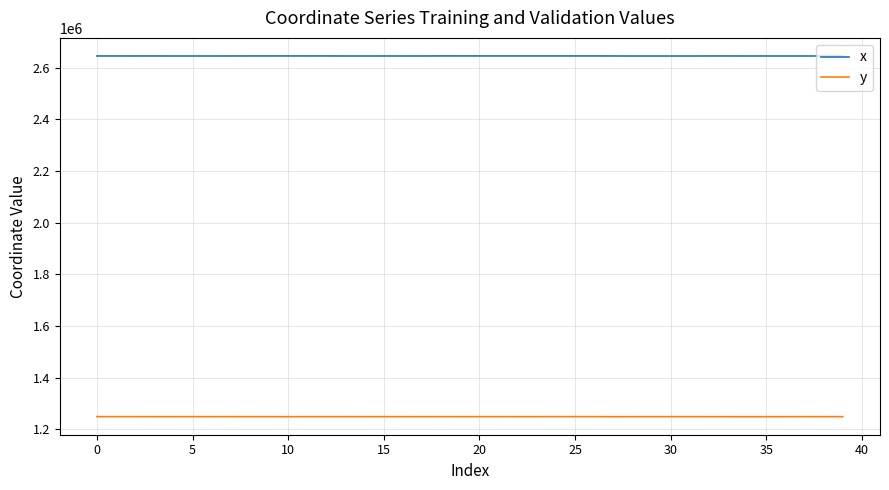

Rank the series by their maximum value, from highest to lowest.

x, y